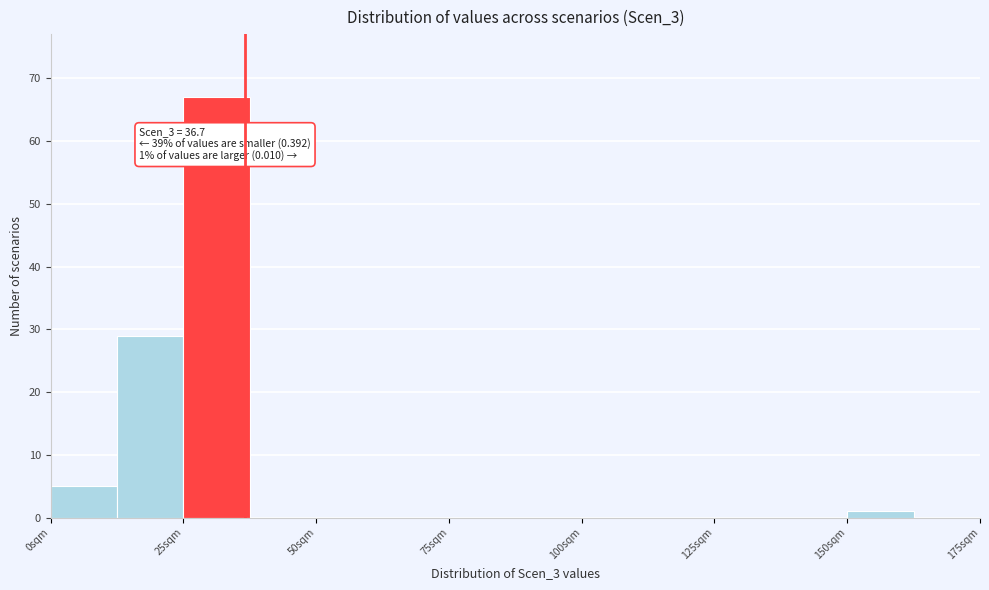

Around what value on the x-axis is the tallest bar? Give the approximate position of its centre, as read against the axis.

30